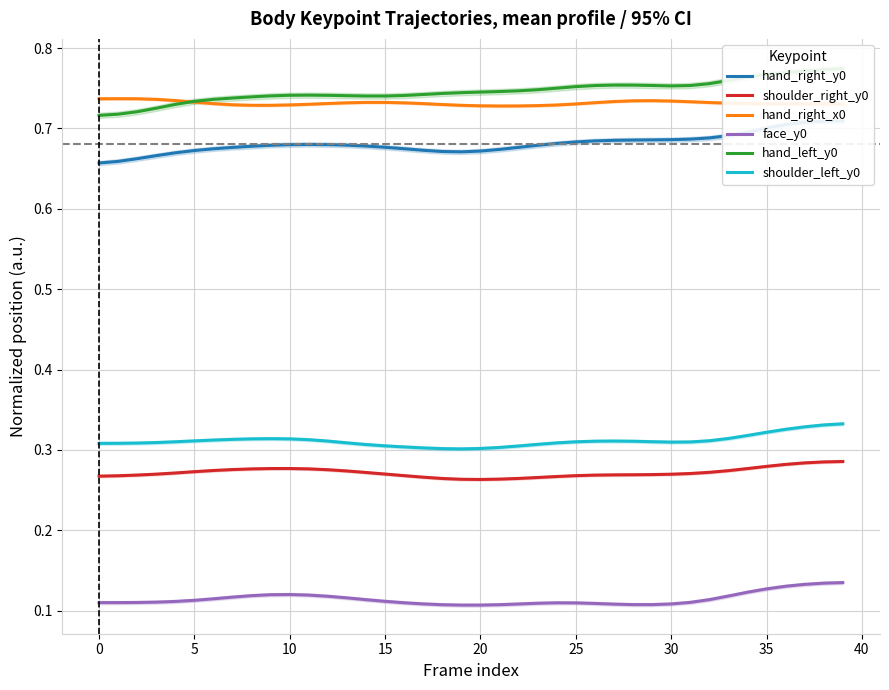

True or false: shoulder_right_y0 and face_y0 cross at least once.

False